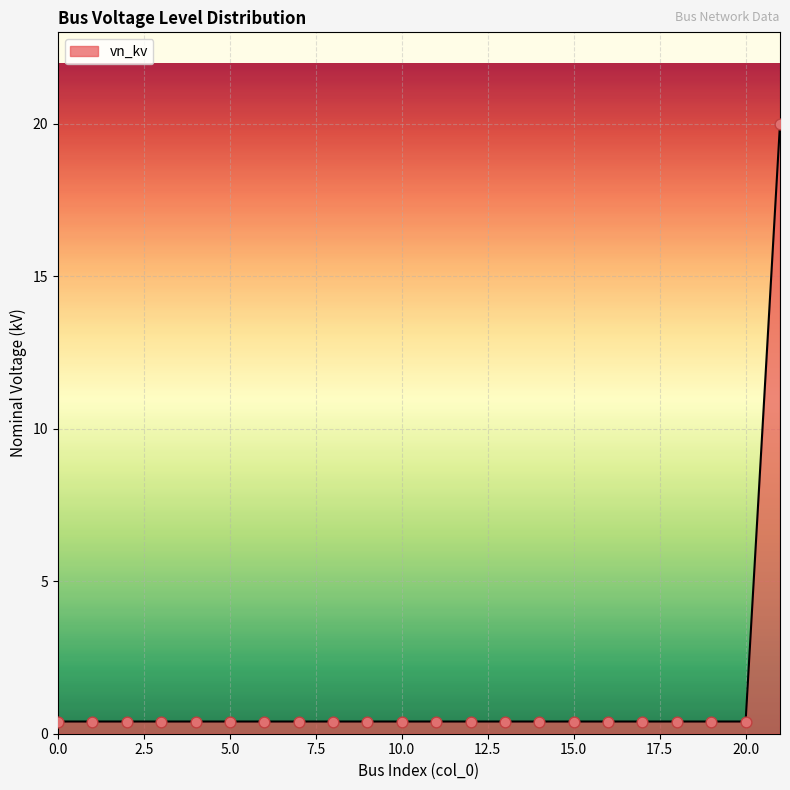

What is the difference between the maximum and minimum values?

19.6